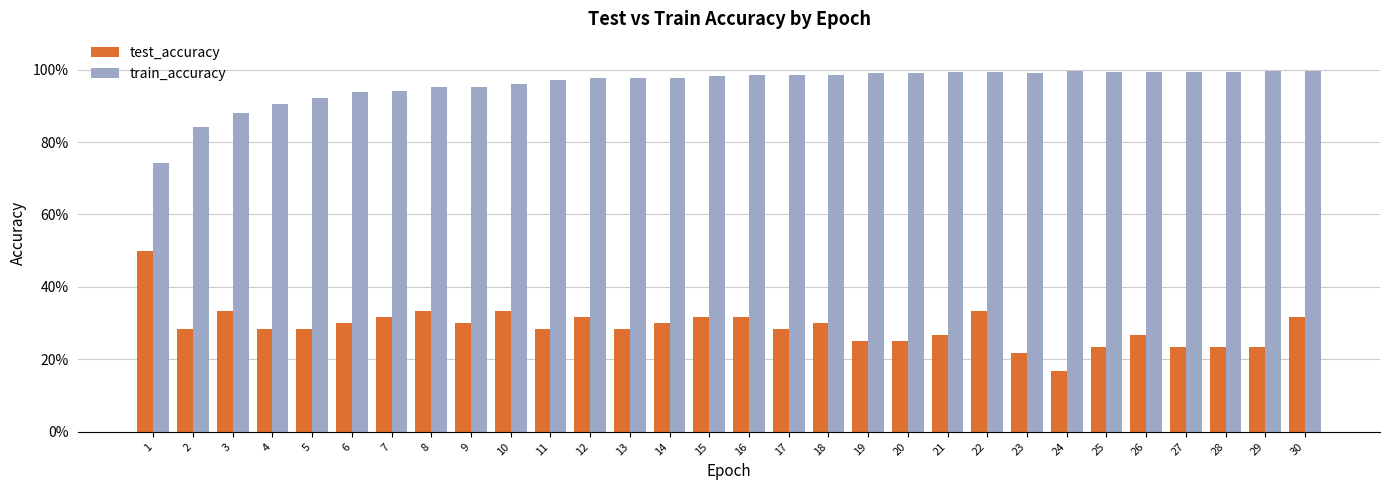

Where is train_accuracy nearest to the value 0?

1